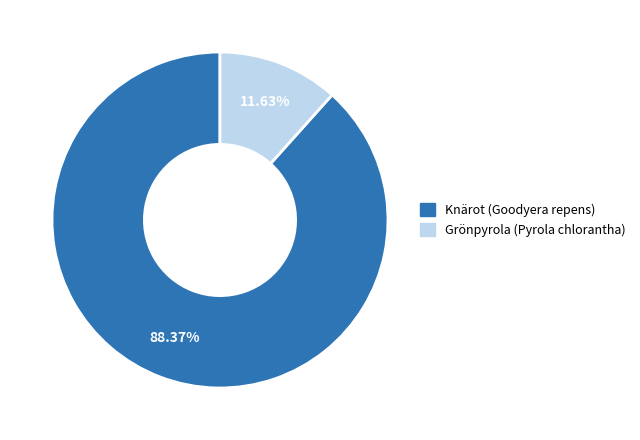

Combined, do Grönpyrola (Pyrola chlorantha) and Knärot (Goodyera repens) account for over 50%?

Yes